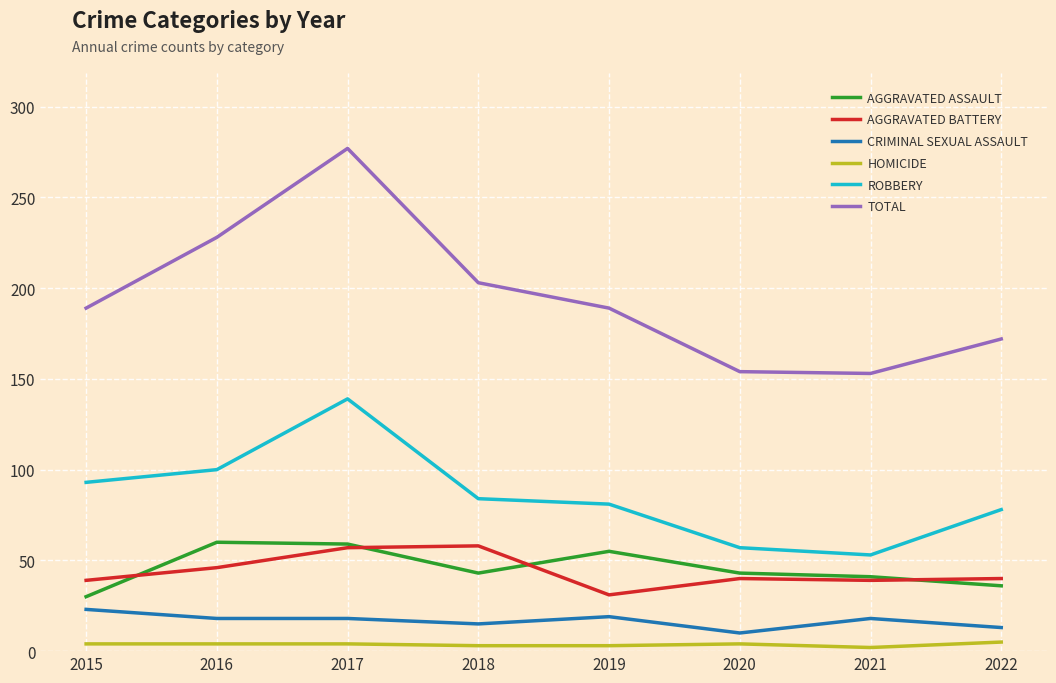

At which category is the sum across all series the highest?

2017